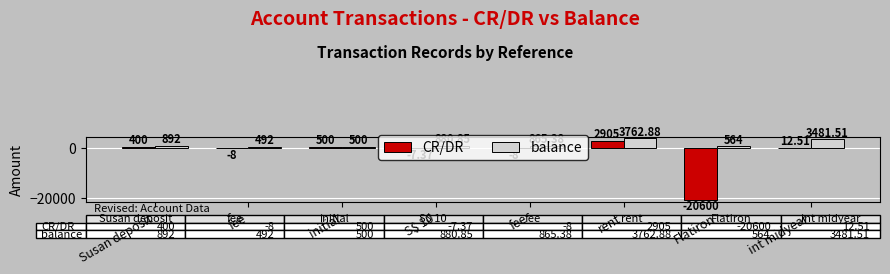

The value of CR/DR at initial is 500.0. True or false?

True